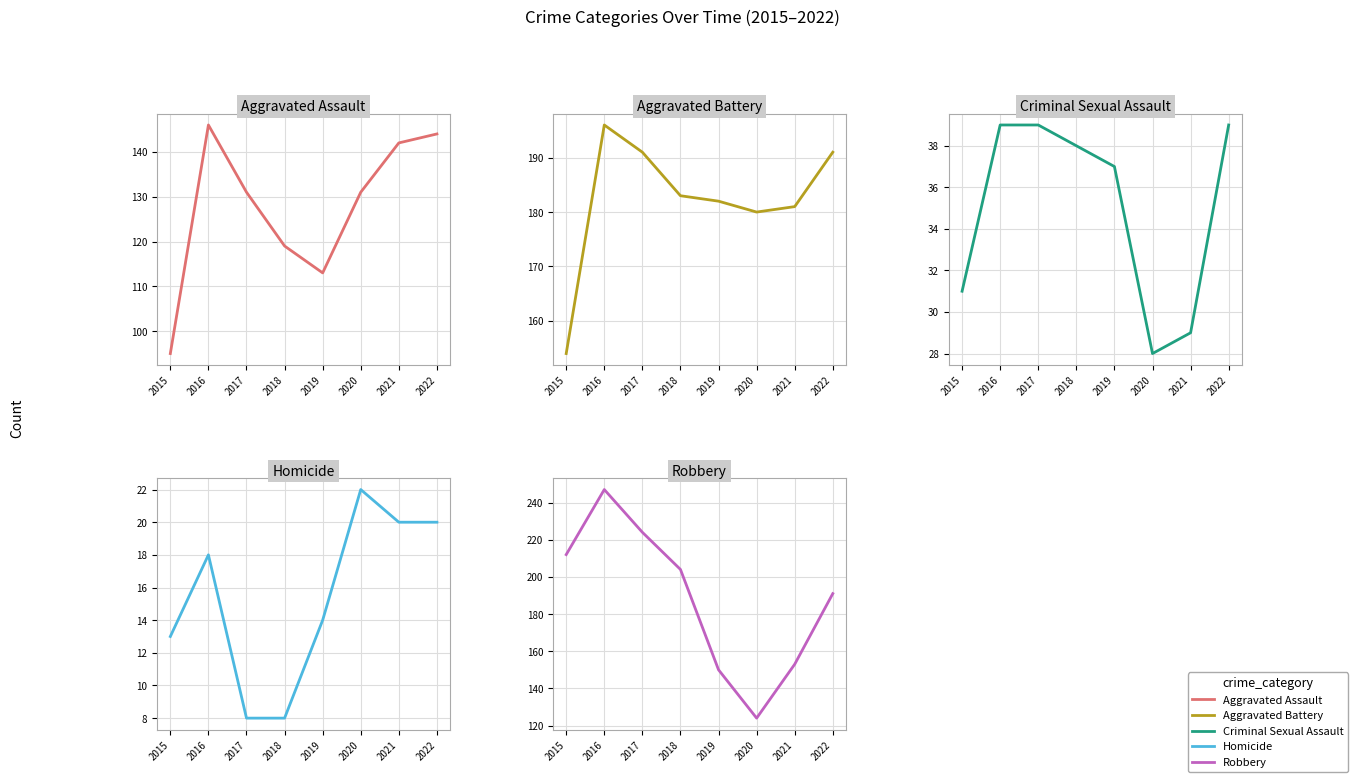

How many values in the Homicide series are below 18?

4